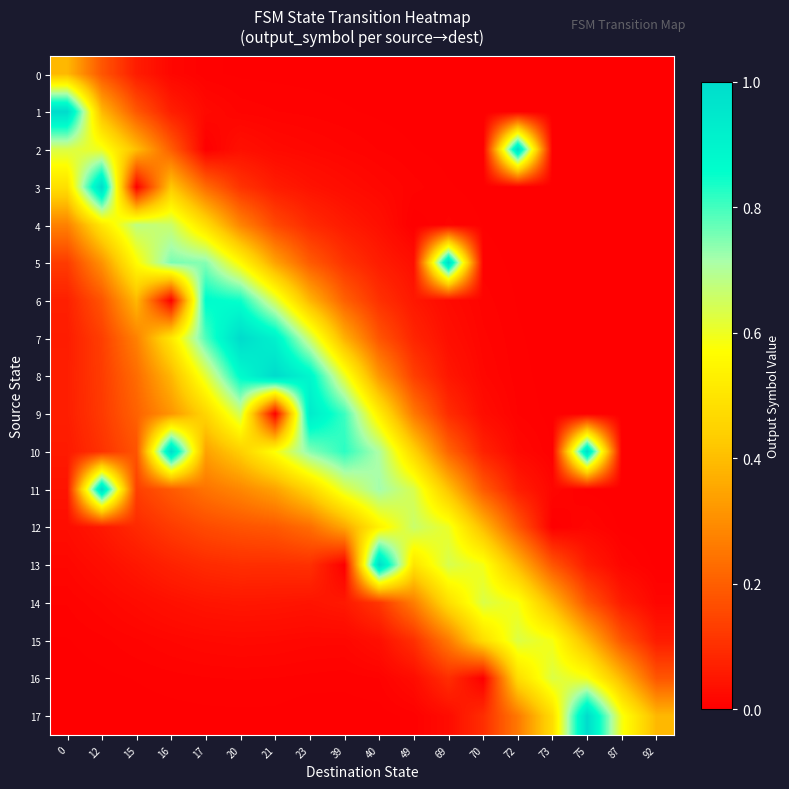

At 73, list the series in order from largest to smallest.

16, 15, 17, 14, 13, 11, 10, 9, 8, 7, 6, 5, 4, 3, 2, 1, 0, 12